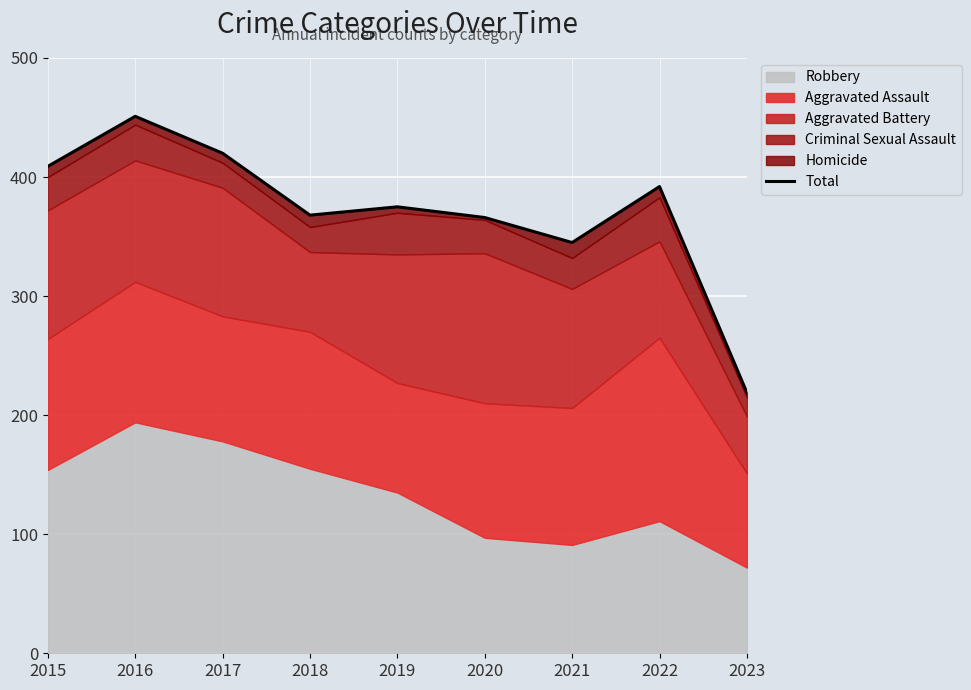

Reading right to left, list all the values displayed in this chart.

219	392	345	366	375	368	420	451	409